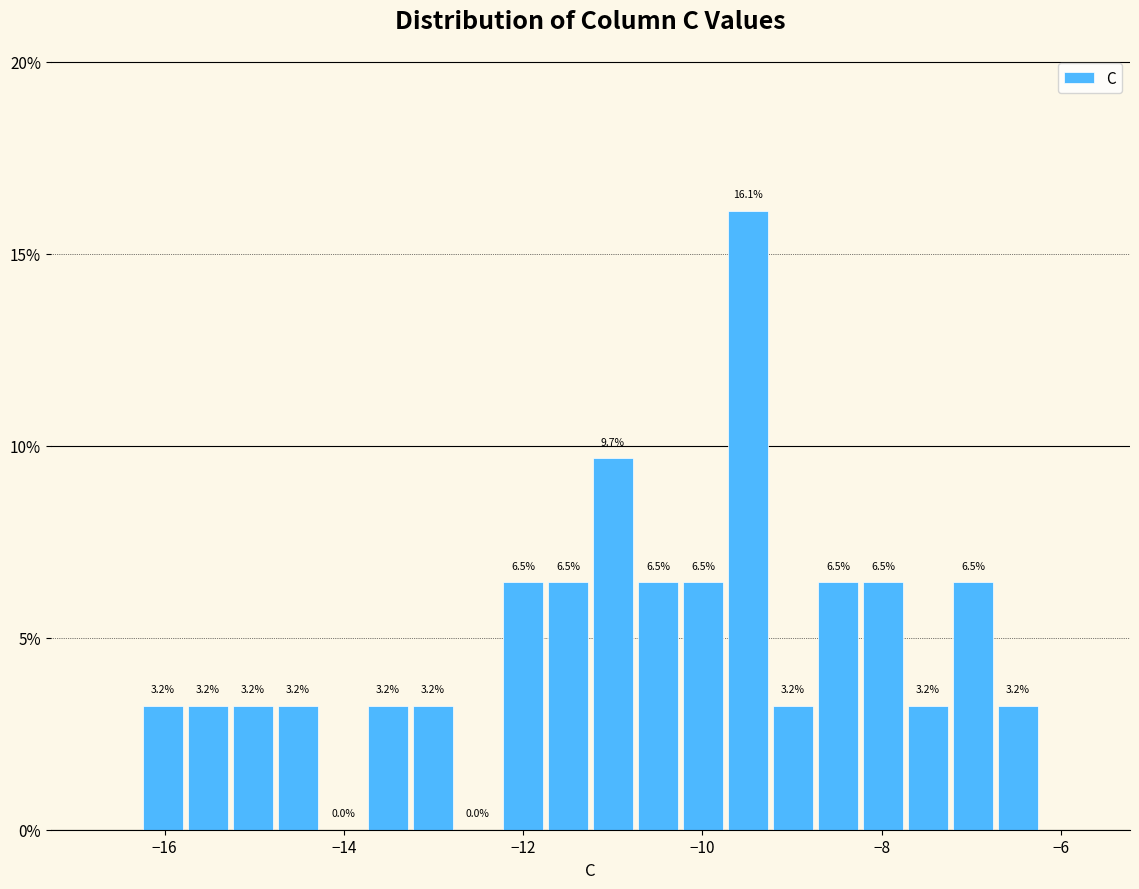

Read against the x-axis, roughly where is the centre of the tallest bar?

-9.4